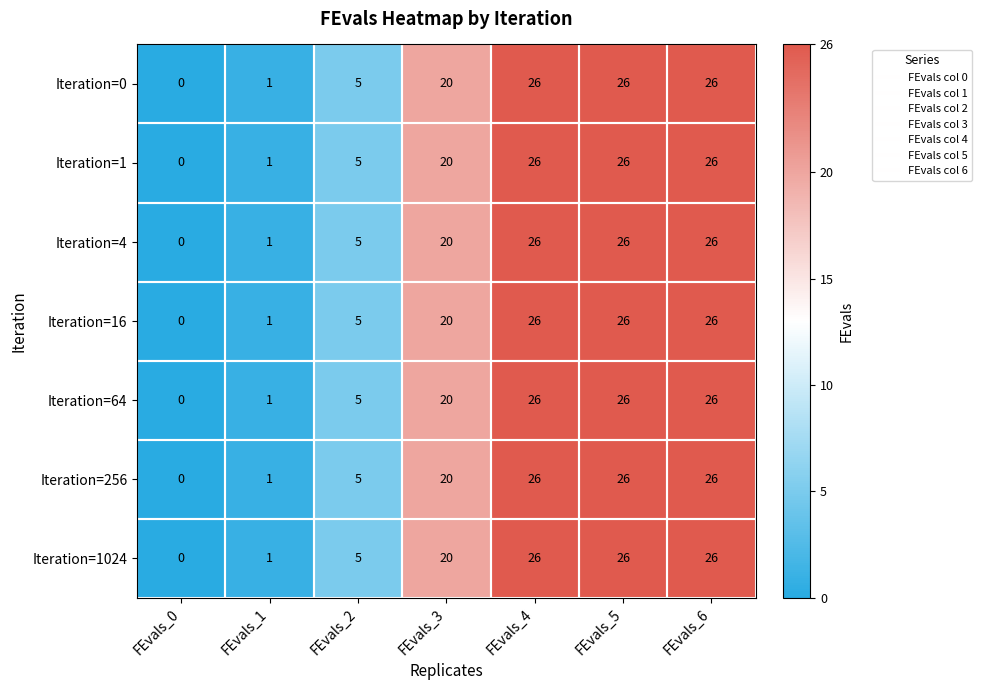

What is the sum of the Iteration=0 values at FEvals_5 and FEvals_2?

31